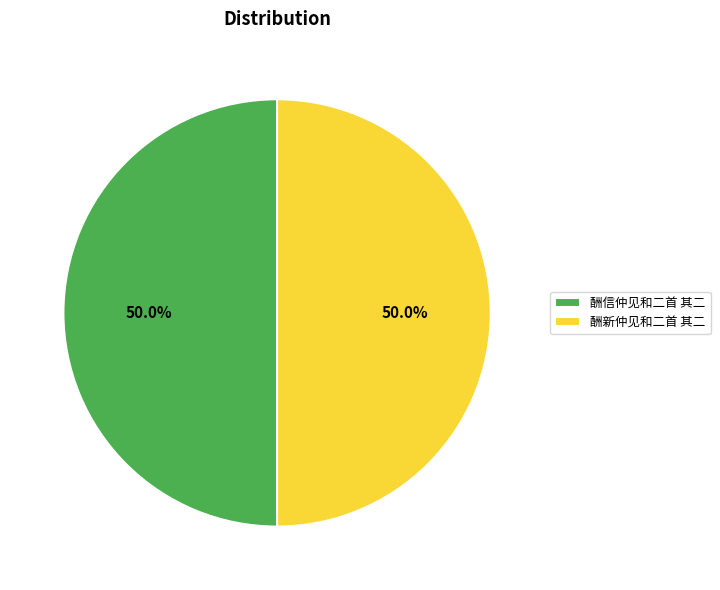

What portion of the pie excludes 酬信仲见和二首 其二?

50.0%